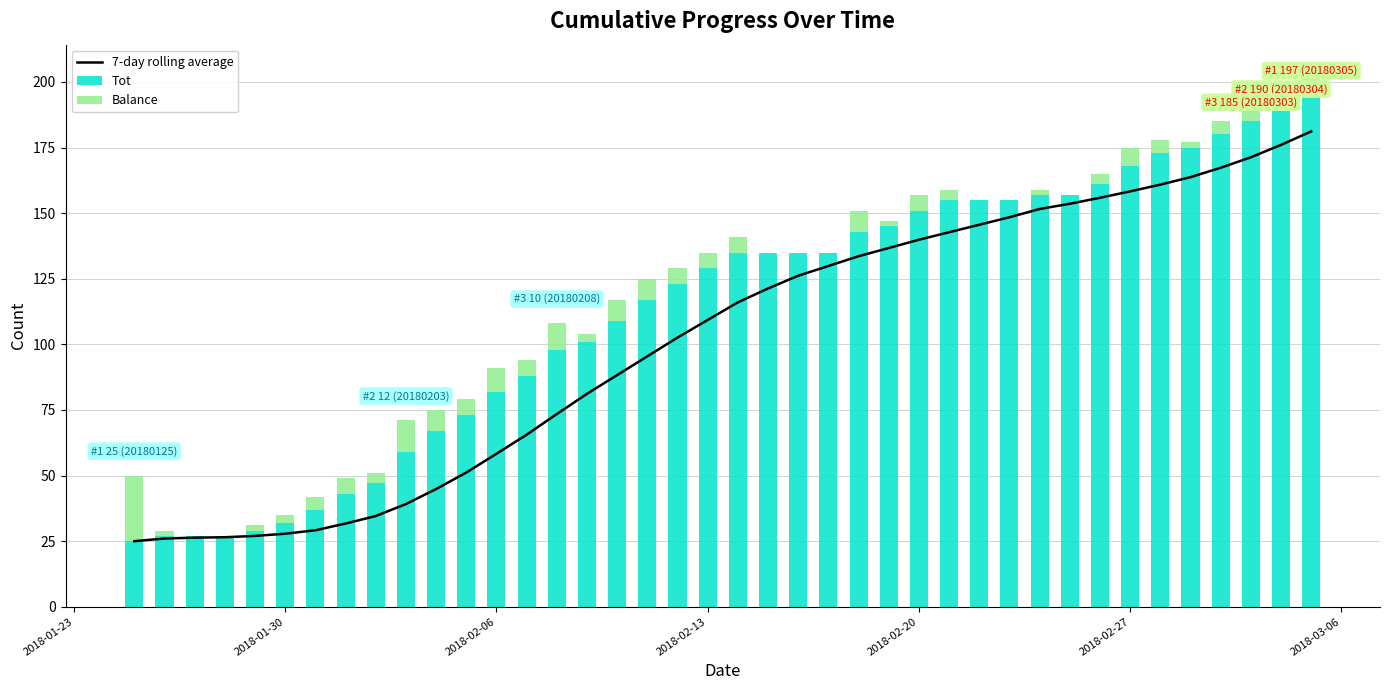

What is the maximum value for Tot?

197